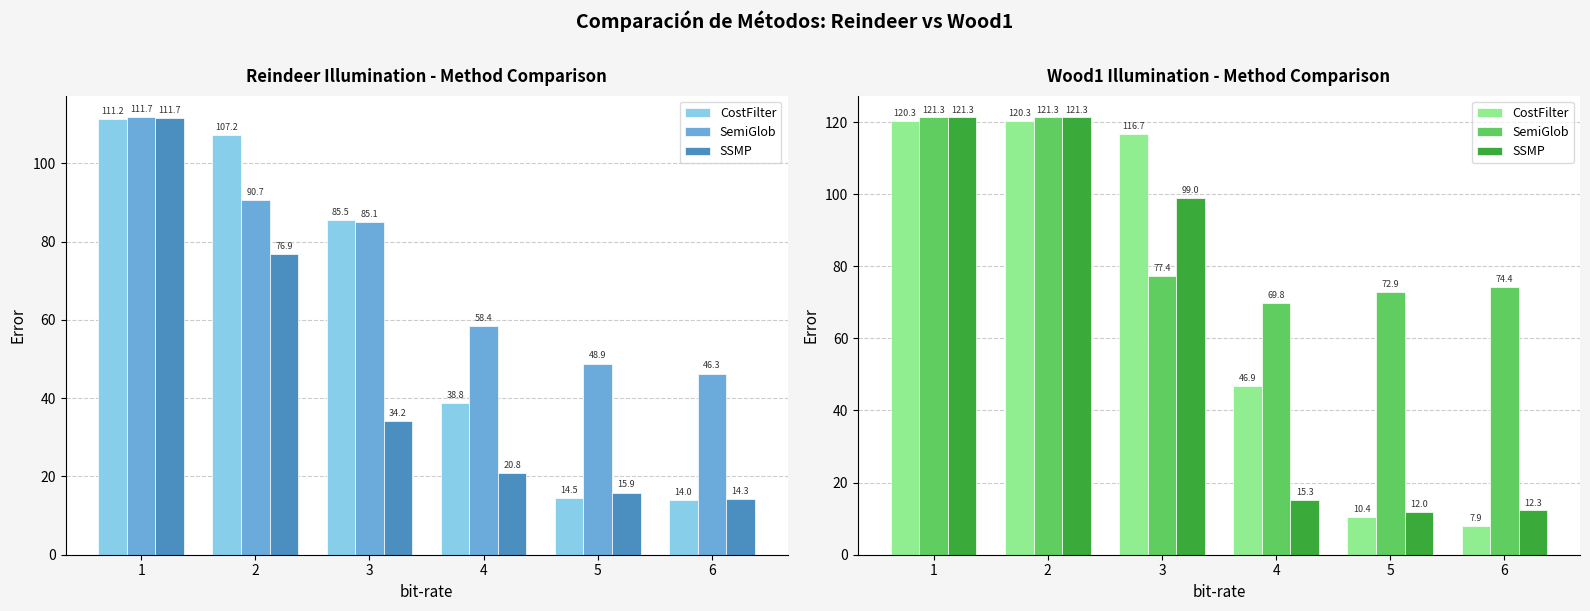

What is the spread (max minus min) of values at 4?

54.5